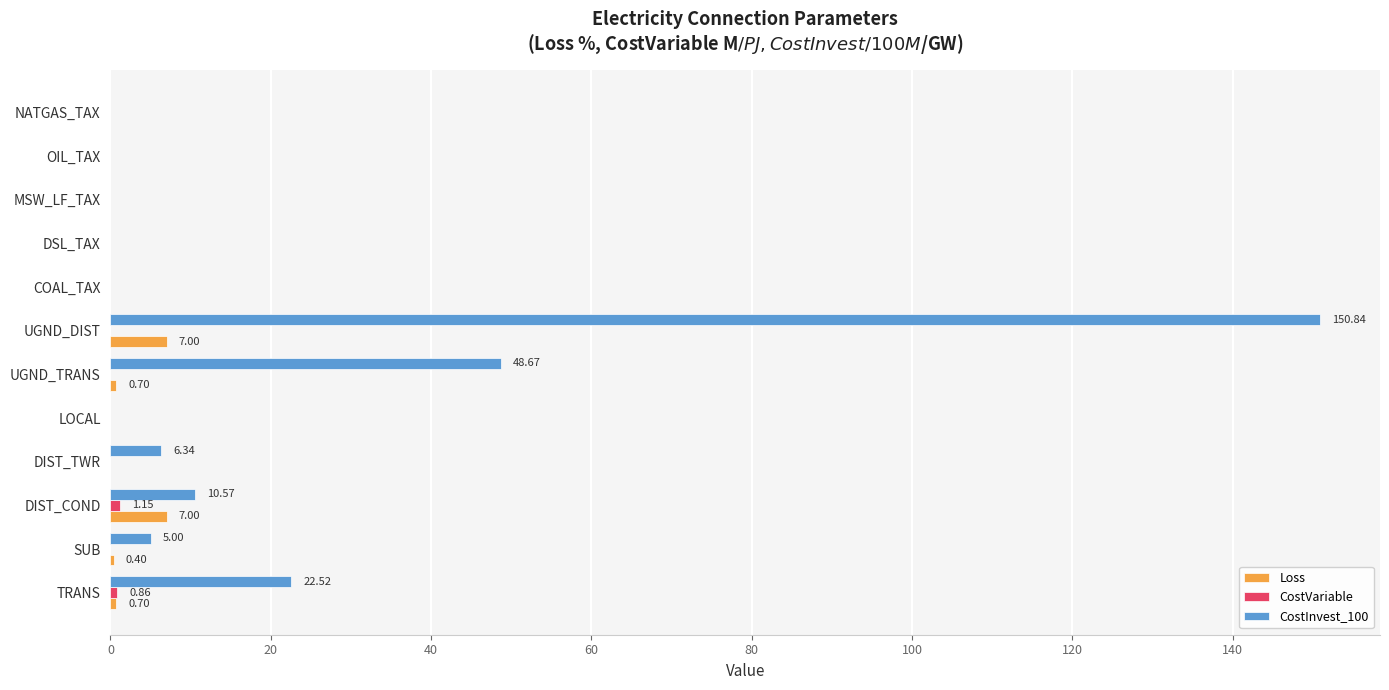

At which category is the sum across all series the highest?

UGND_DIST